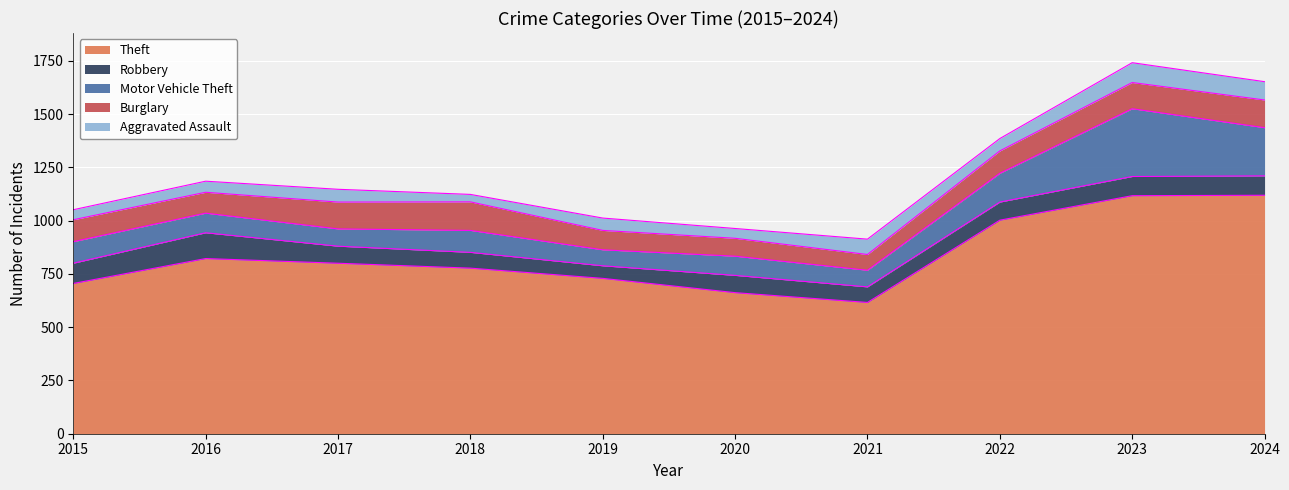

What is the difference between the highest and lowest values at 2016?

770